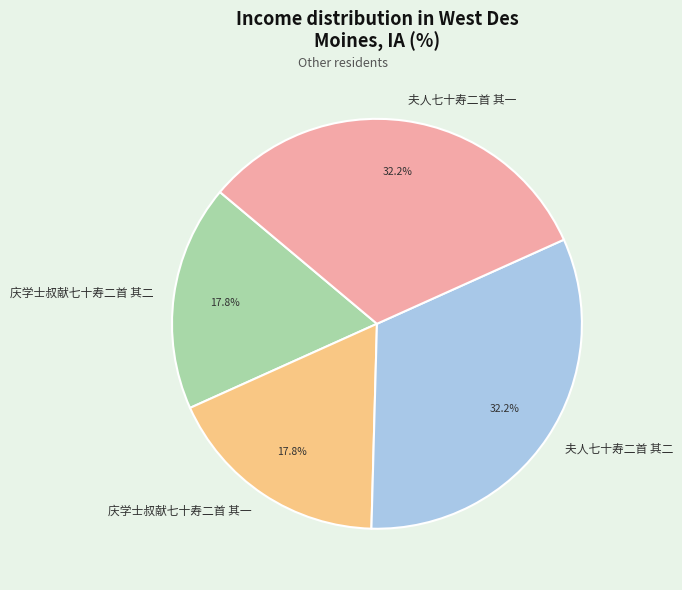

Between 庆学士叔献七十寿二首 其二 and 夫人七十寿二首 其二, which is larger?

夫人七十寿二首 其二